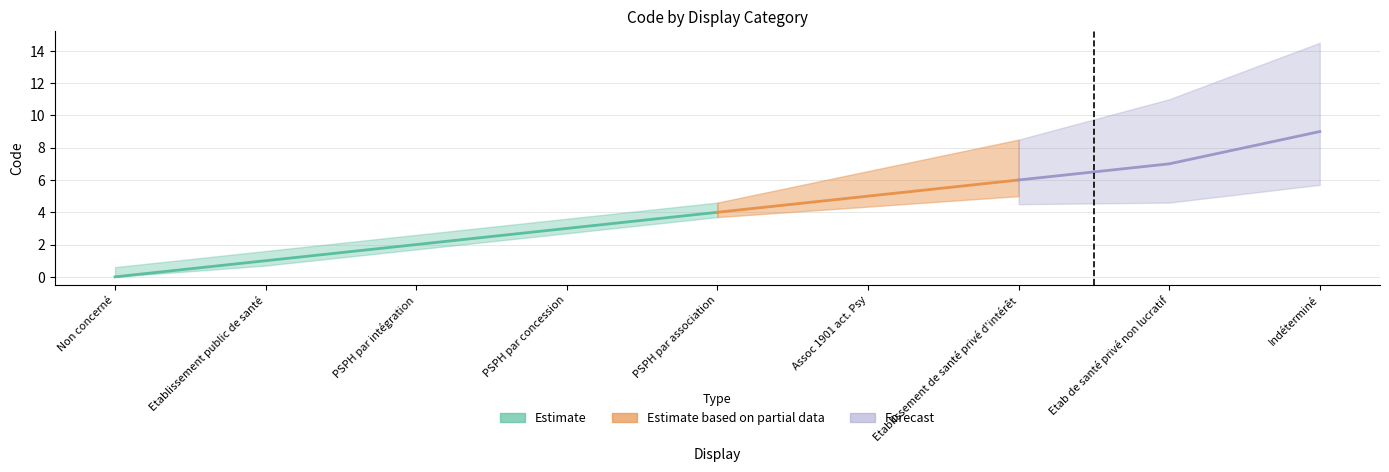

What is the difference between the values at Etablissement de santé privé d'intérêt and Indéterminé?

3